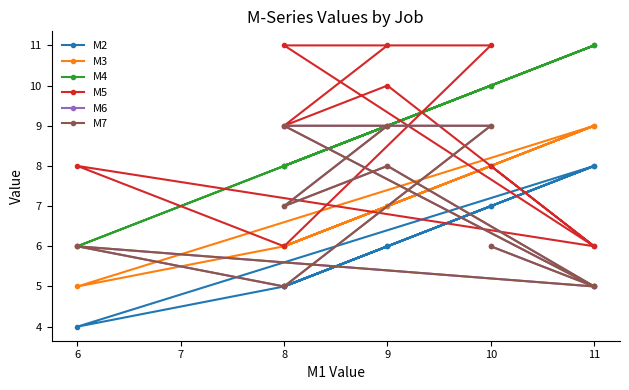

How many values in the M5 series exceed 9?

4